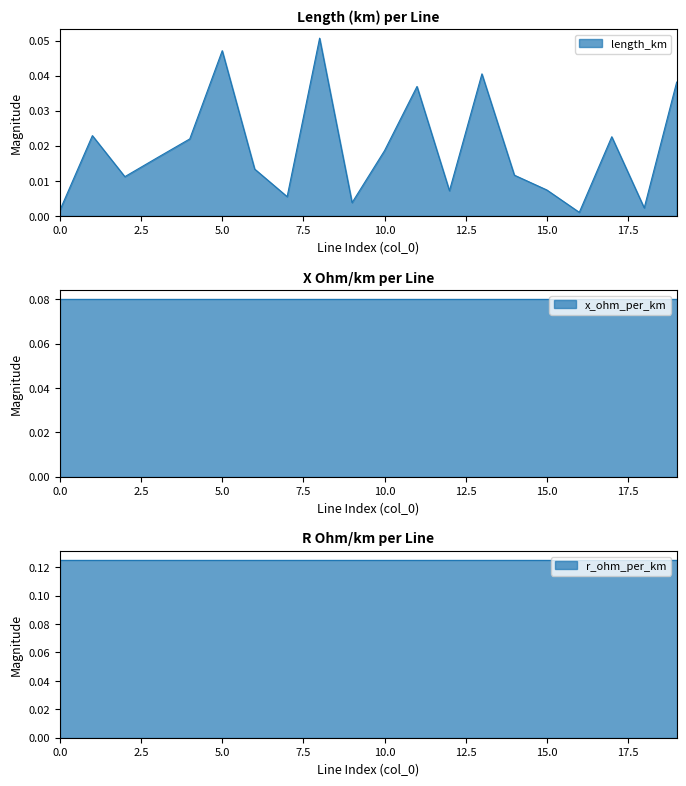

At how many categories does at least one series exceed 0?

20